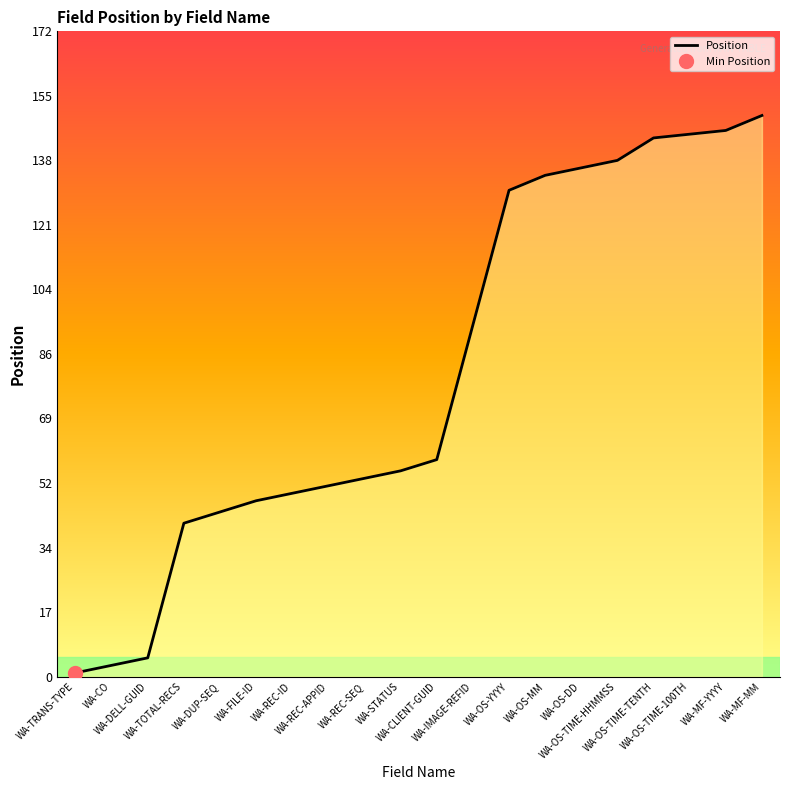

What is the greatest value displayed?

150